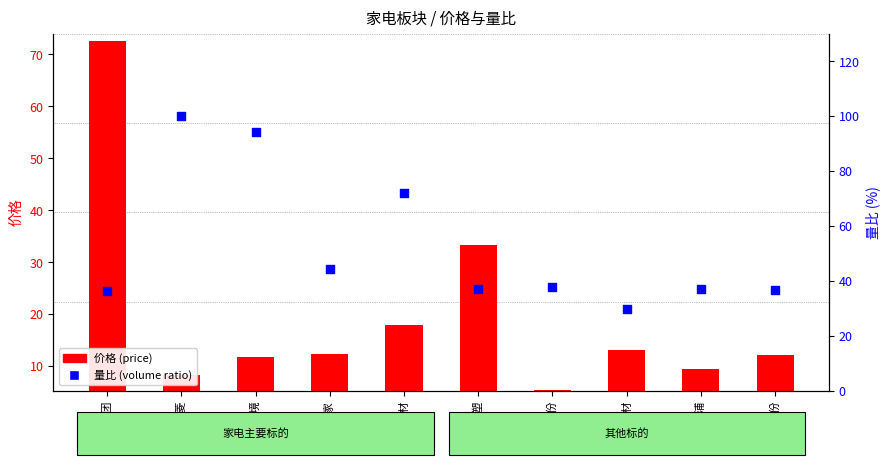

Which series contains the lowest Y value?

价格 (price)